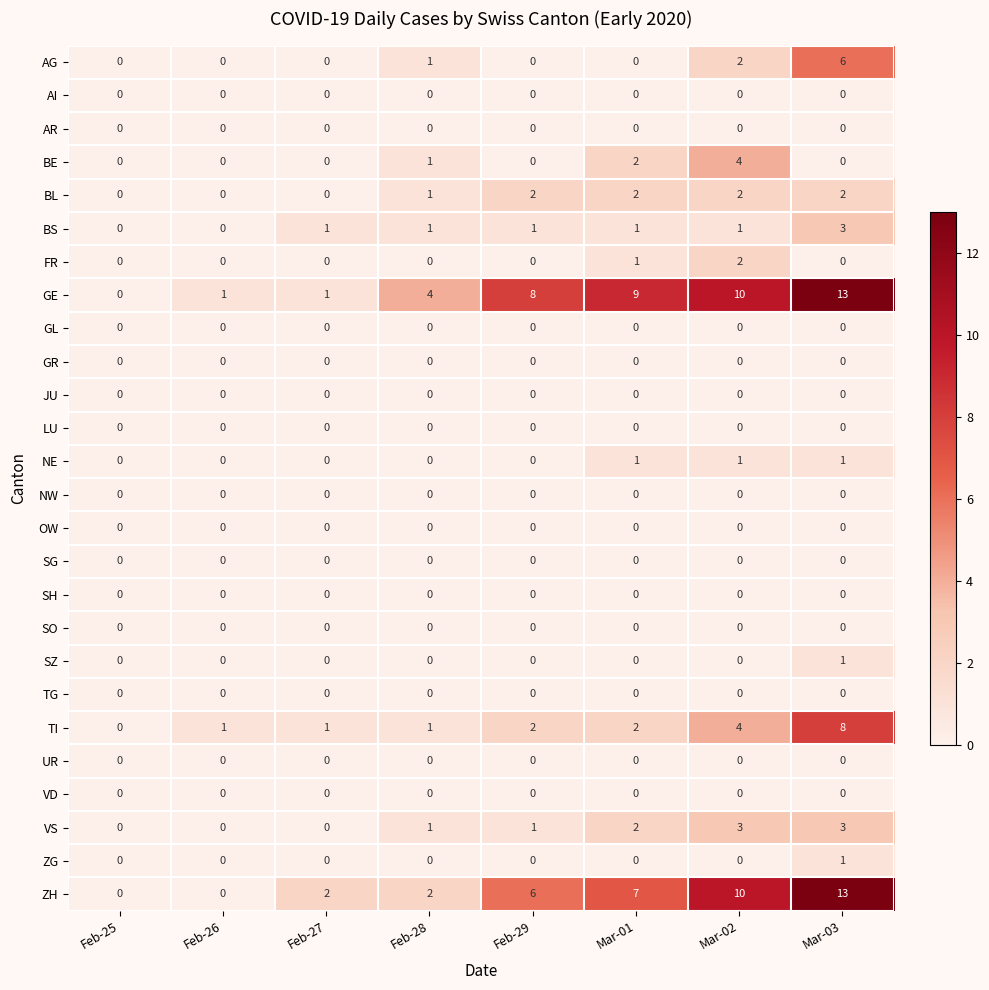

What is the sum of the GE values at Mar-02 and Feb-27?

11